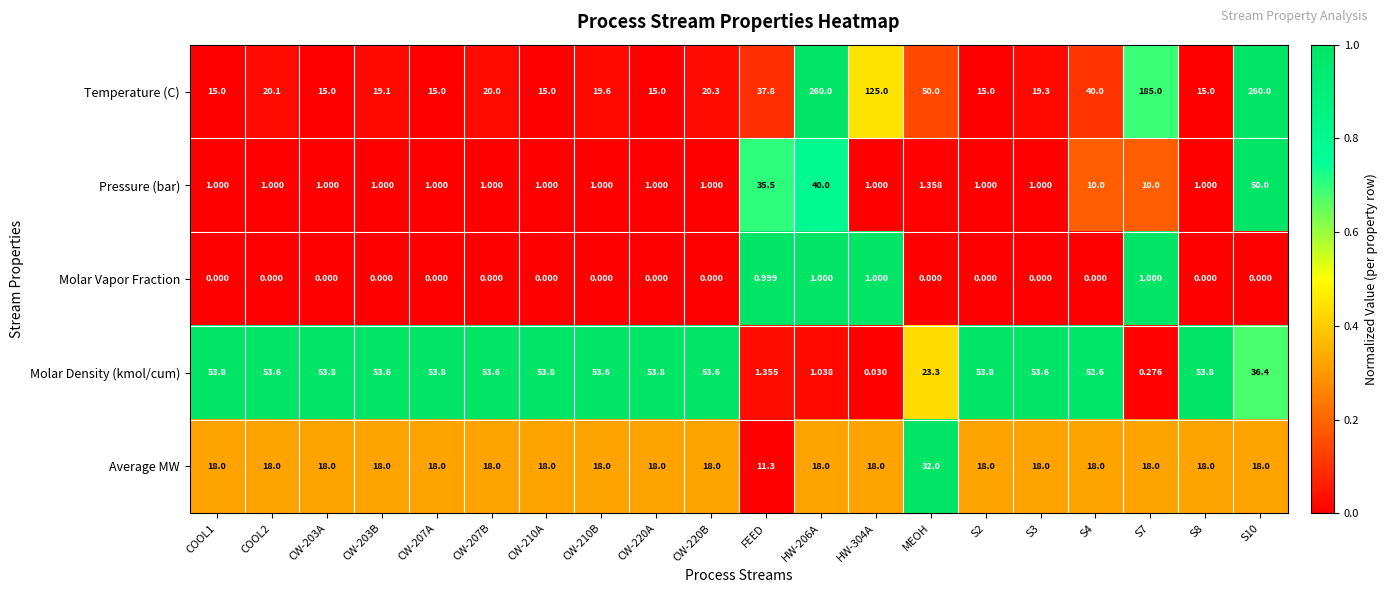

Which series has the widest spread of values?

Temperature (C)